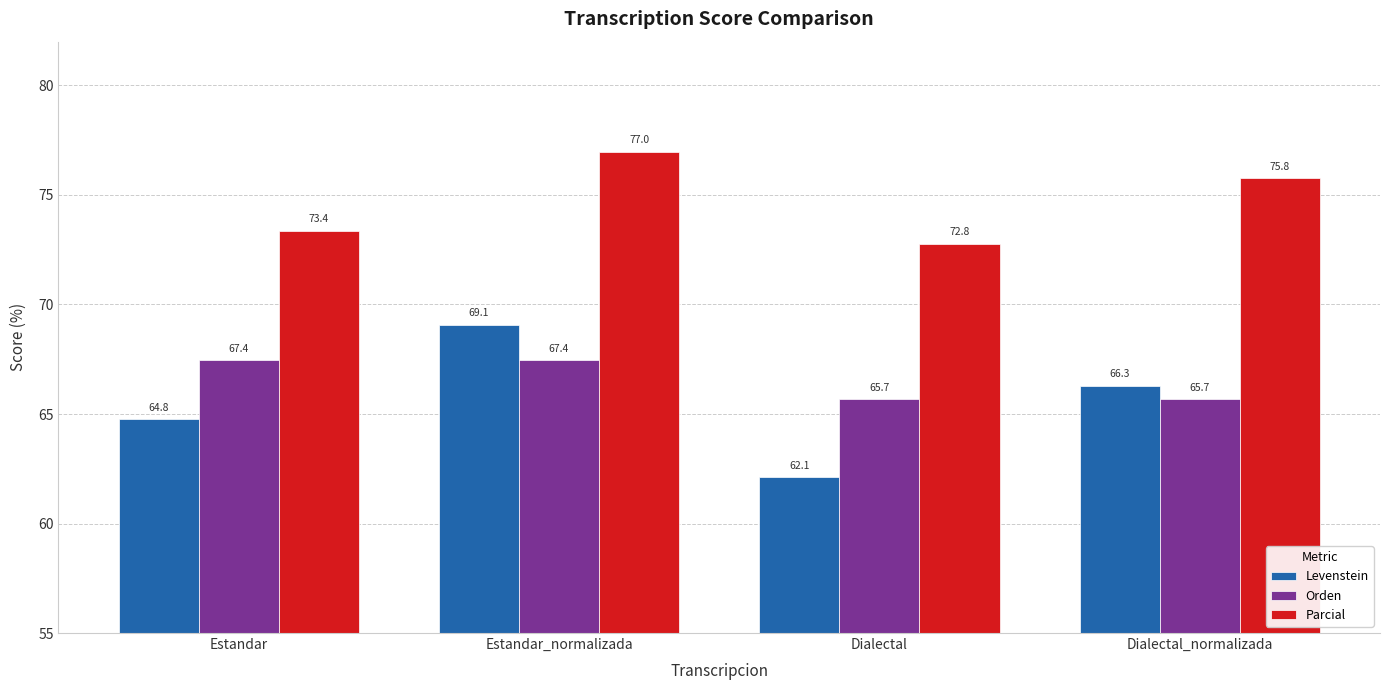

What is the difference between the maximum and minimum values in the Orden series?

1.8